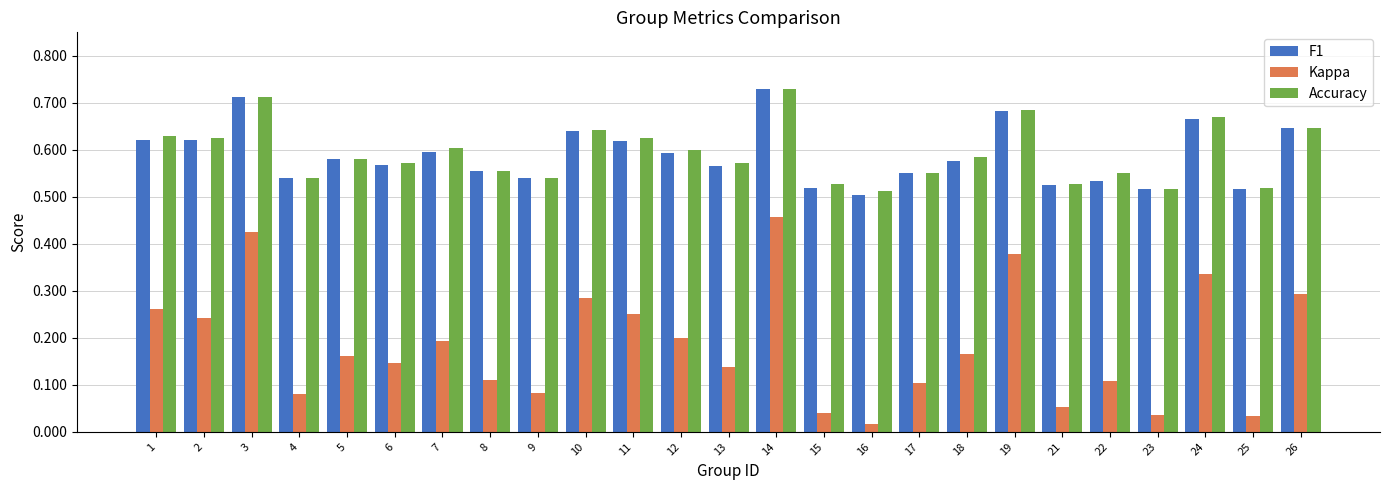

Which category has the lowest value in the F1 series?

16